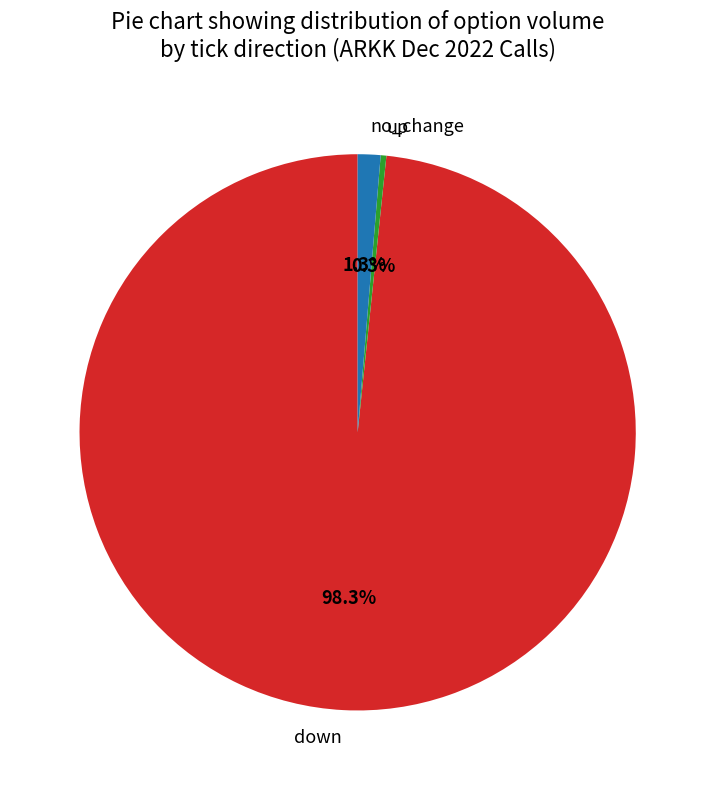

To the nearest percent, what percentage of the pie is down?

98%